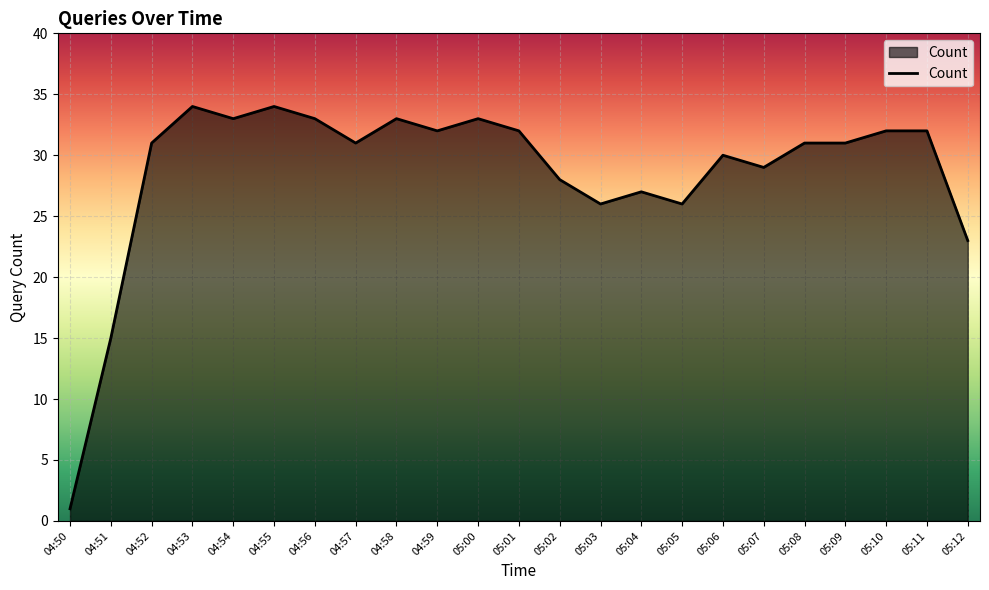

Is it true that the value at 04:56 is 33?

True